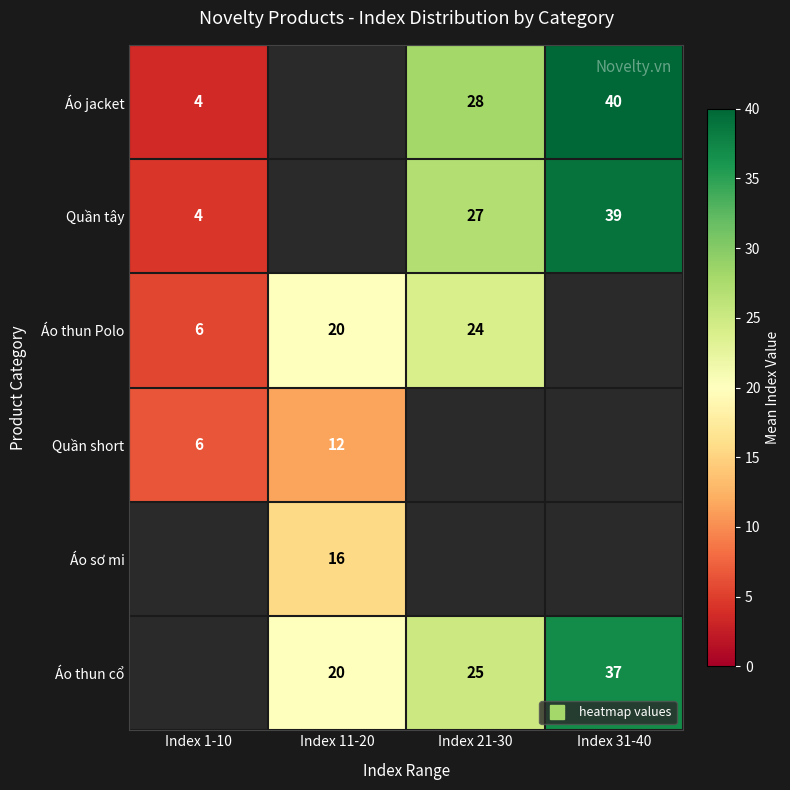

How many series are shown in this chart?

6